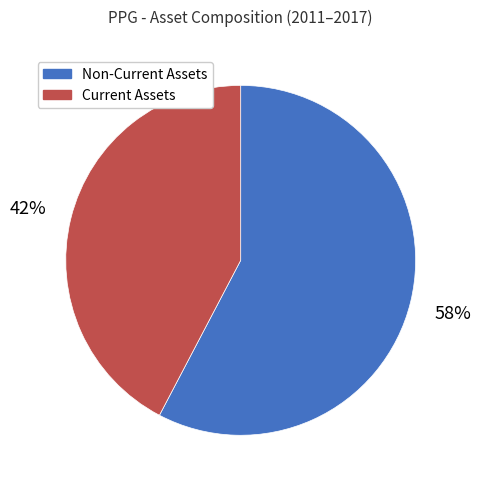

Which has a higher value, Current Assets or Non-Current Assets?

Non-Current Assets